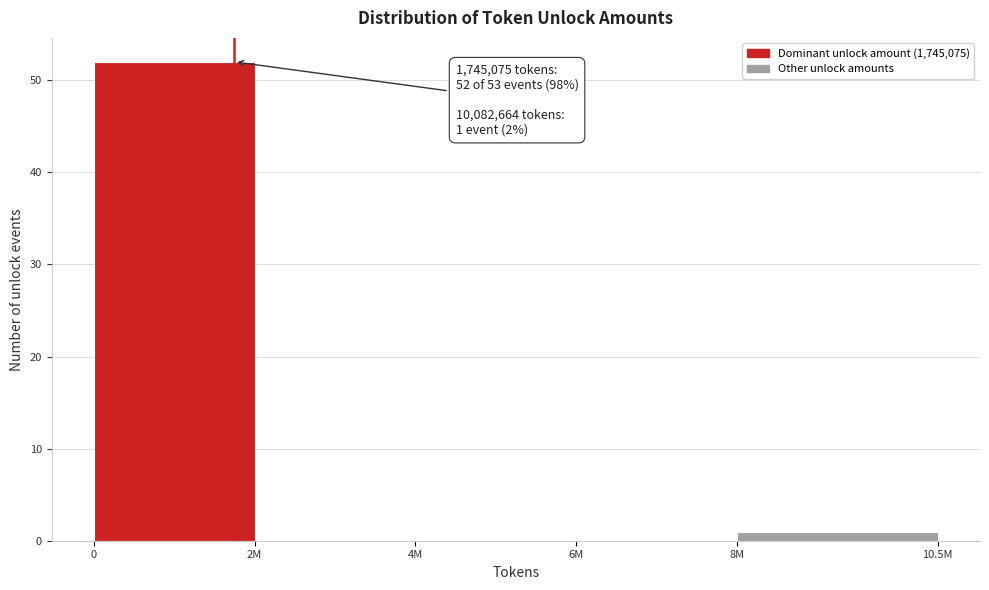

Reading left to right, what are all the values shown in this chart?

0=52	2M=0	4M=0	6M=0	8M=1